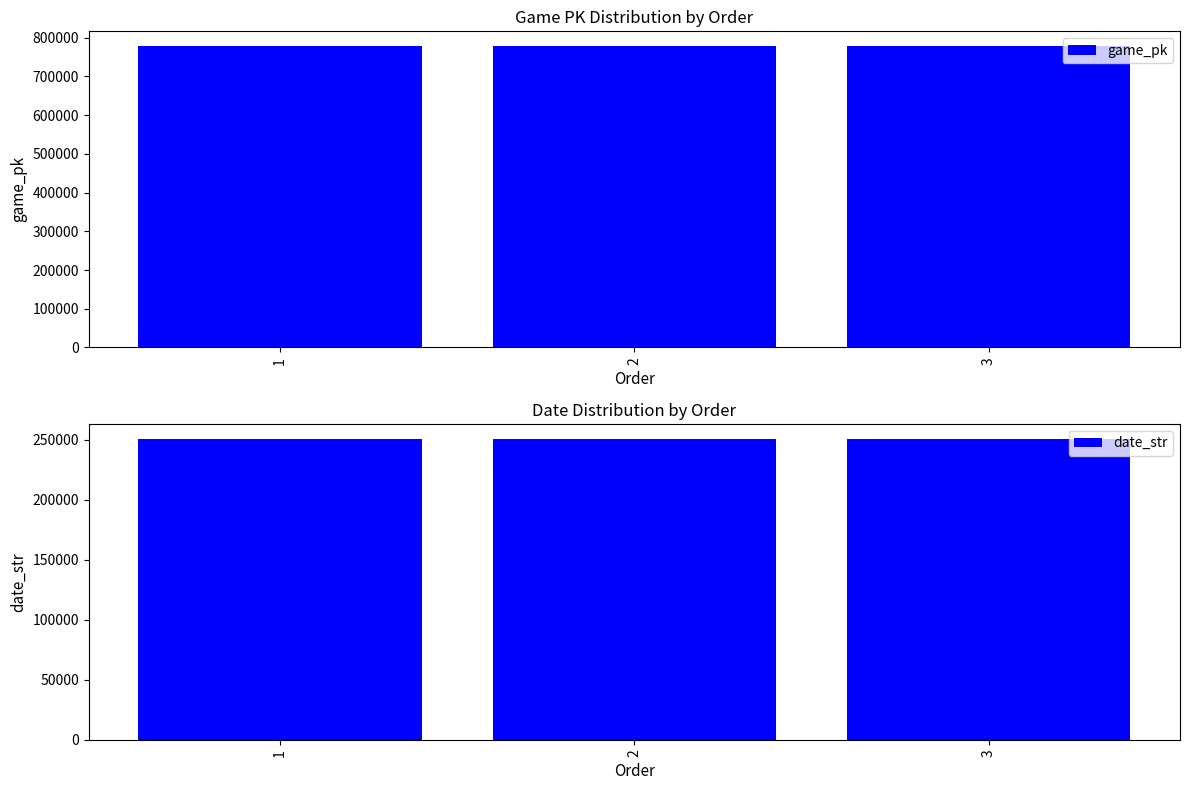

How many data points does each series have?

3